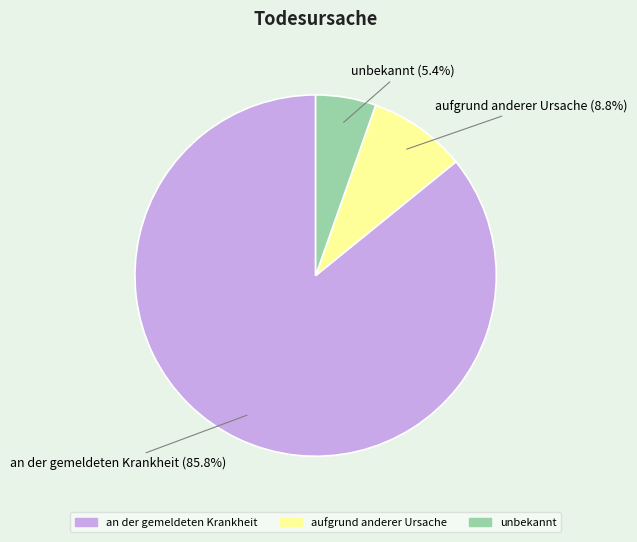

What percentage is the an der gemeldeten Krankheit slice, to the nearest percent?

86%